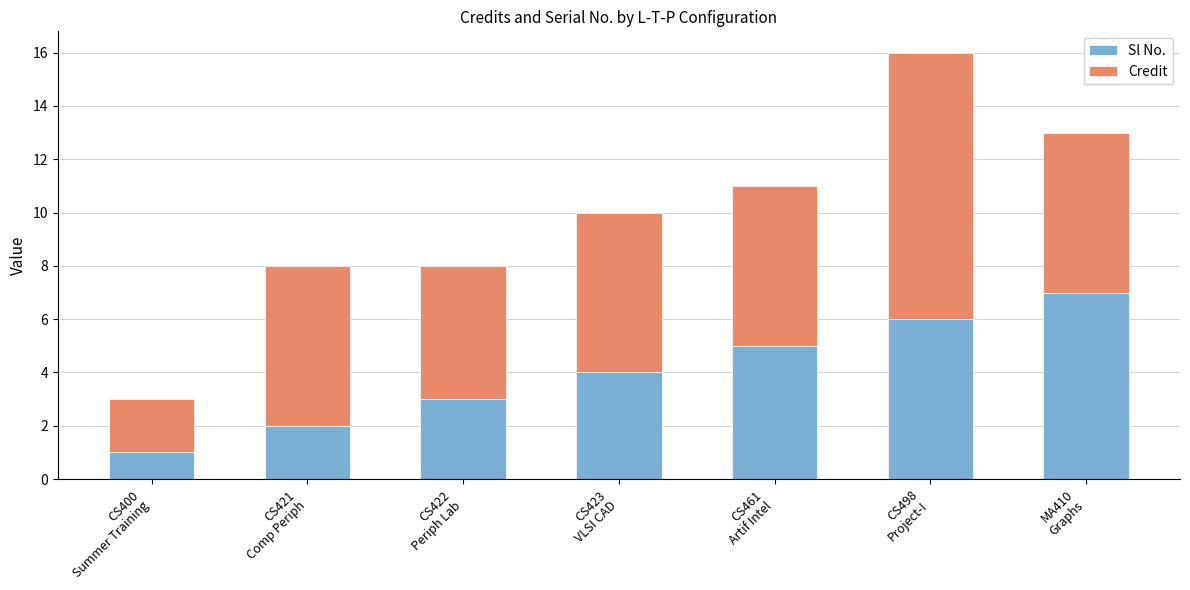

How many data points in Sl No. are less than 4?

3